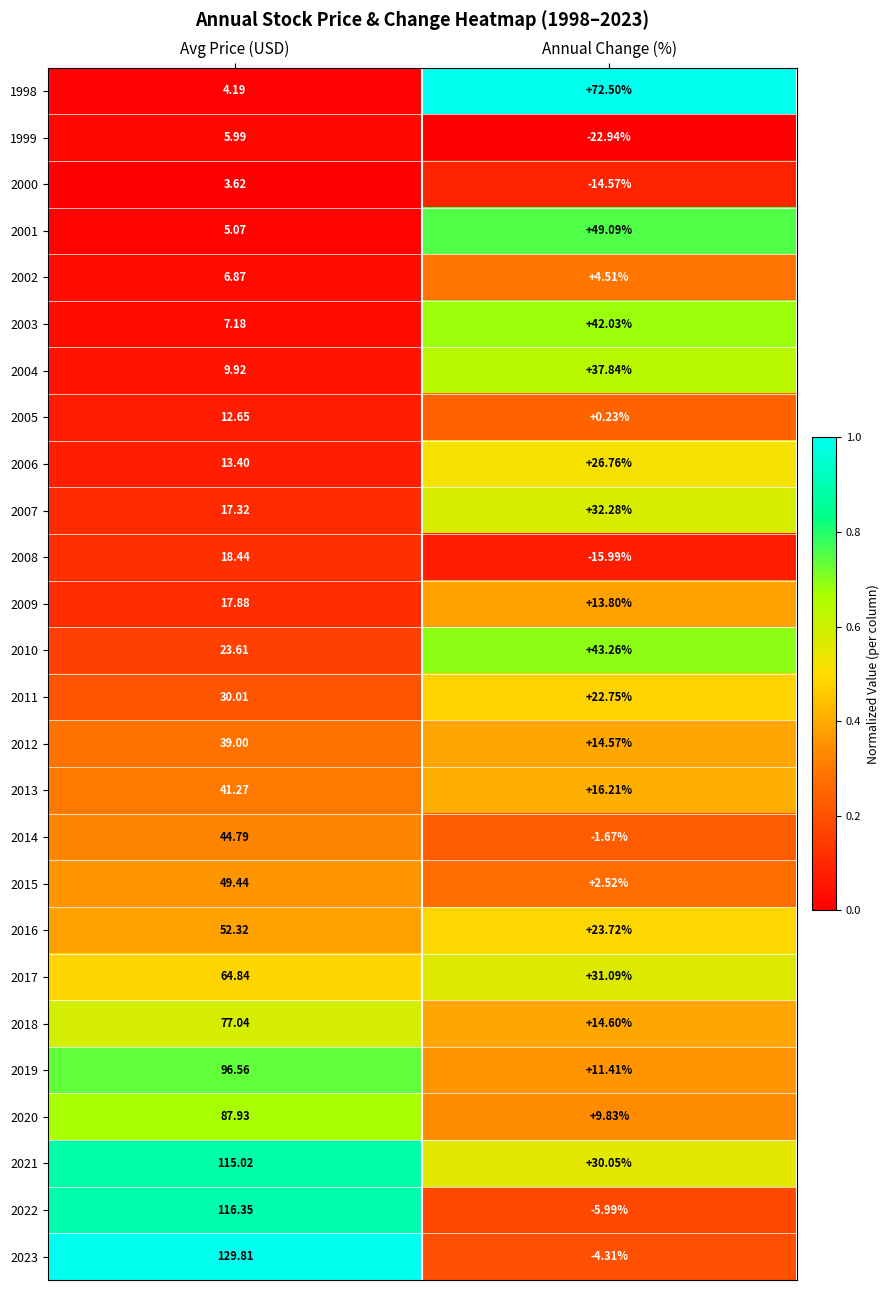

Where does the 2015 series first go above 49?

Avg Price (USD)